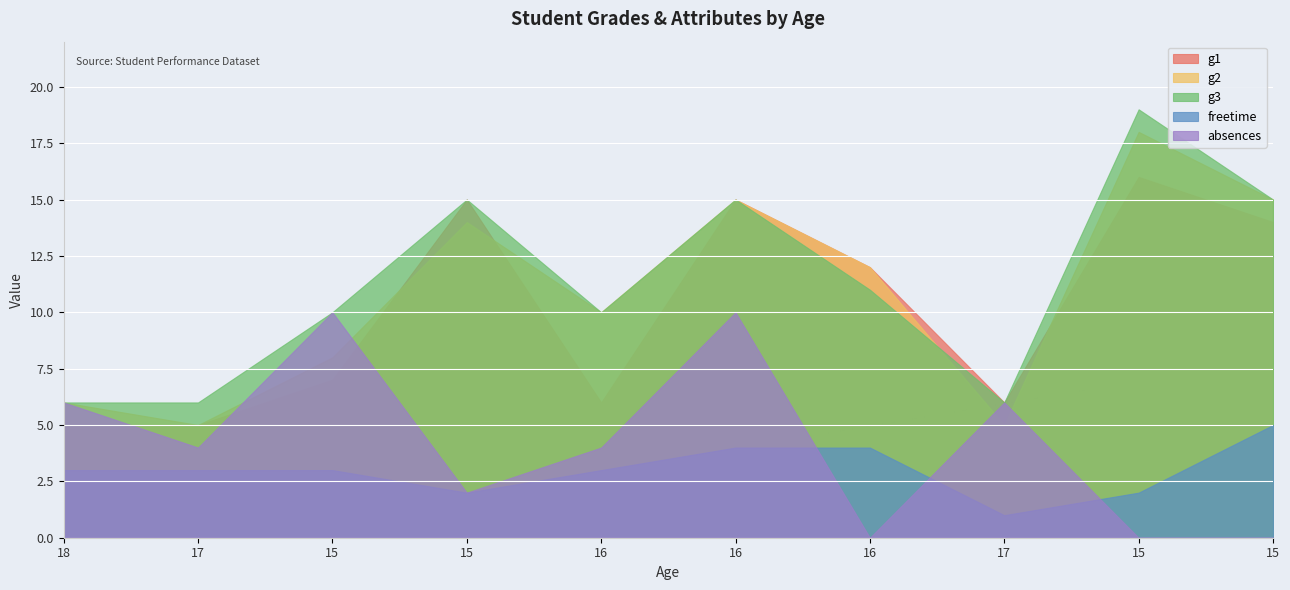

Reading left to right, extract all data points from this chart.

g1: 18=5	17=5	15=7	15=15	16=6	16=15	16=12	17=6	15=16	15=14
g2: 18=6	17=5	15=8	15=14	16=10	16=15	16=12	17=5	15=18	15=15
g3: 18=6	17=6	15=10	15=15	16=10	16=15	16=11	17=6	15=19	15=15
freetime: 18=3	17=3	15=3	15=2	16=3	16=4	16=4	17=1	15=2	15=5
absences: 18=6	17=4	15=10	15=2	16=4	16=10	16=0	17=6	15=0	15=0